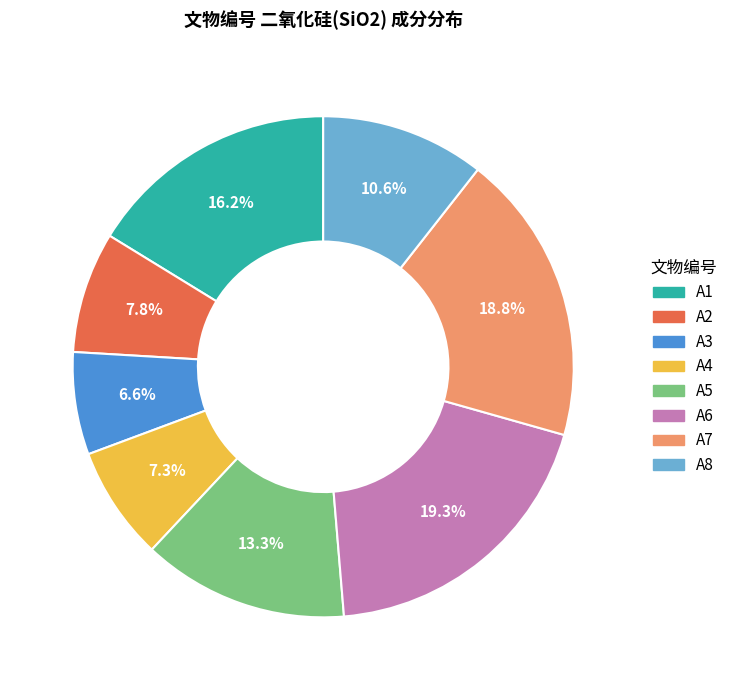

Approximately how many times larger is the value at A2 compared to A1?

0.5